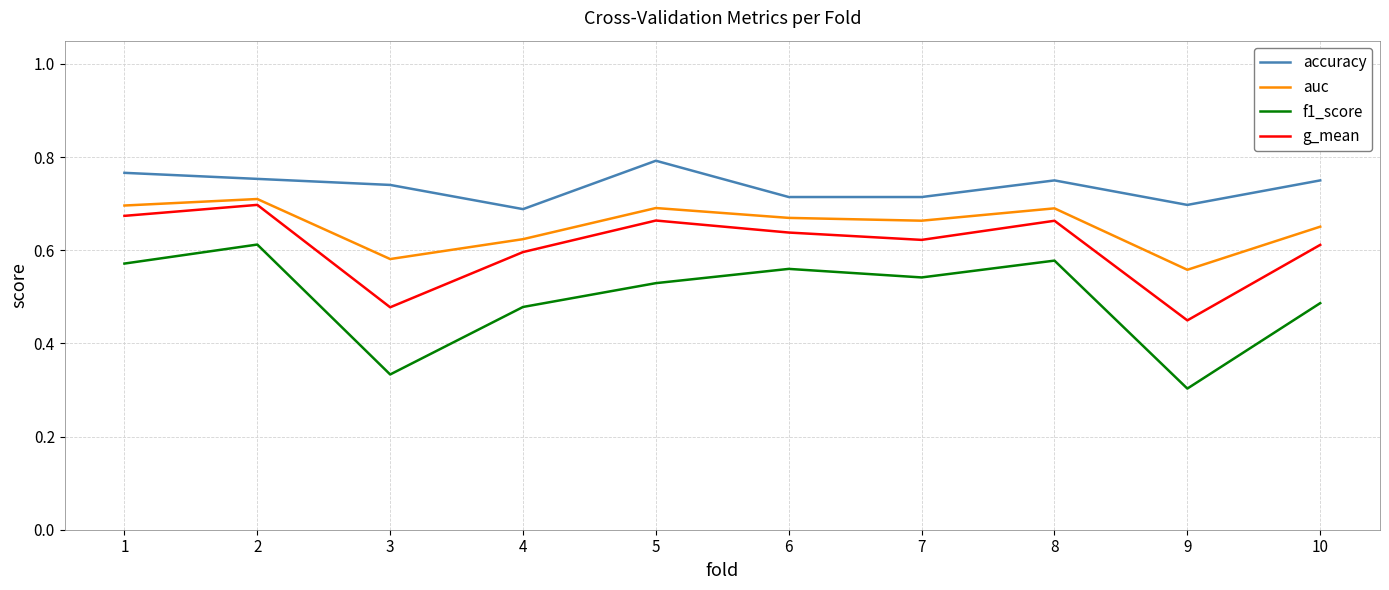

Rank the series by their average value, from highest to lowest.

accuracy, auc, g_mean, f1_score